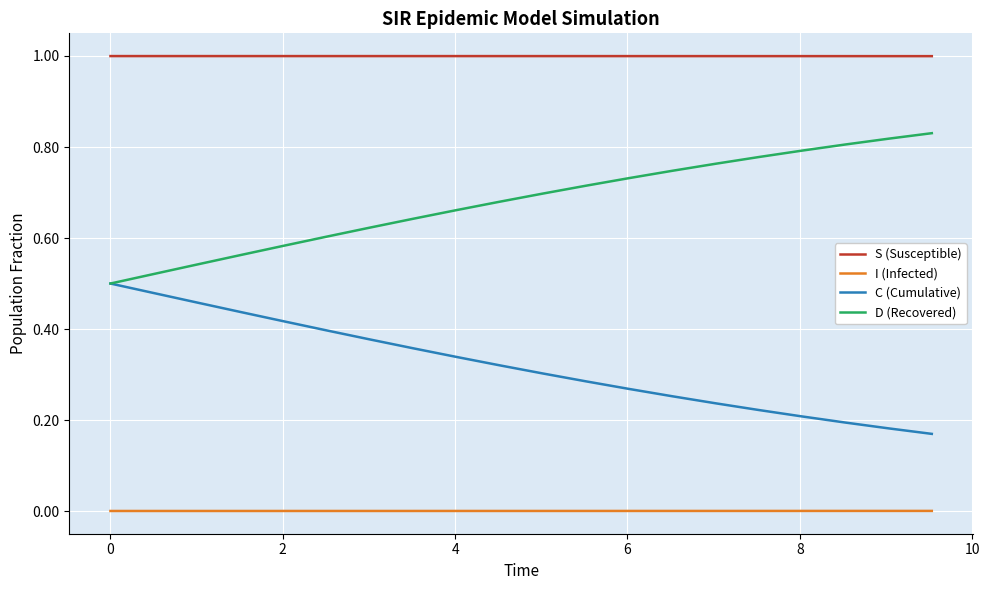

True or false: D (Recovered) and I (Infected) intersect in this chart.

False